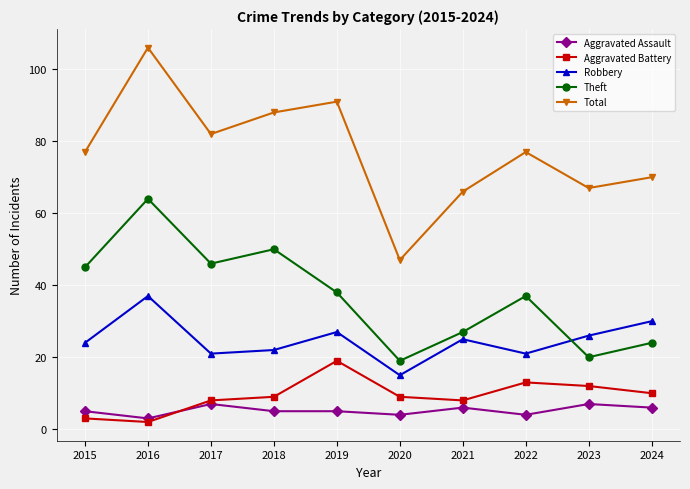

What is the greatest value displayed?

106